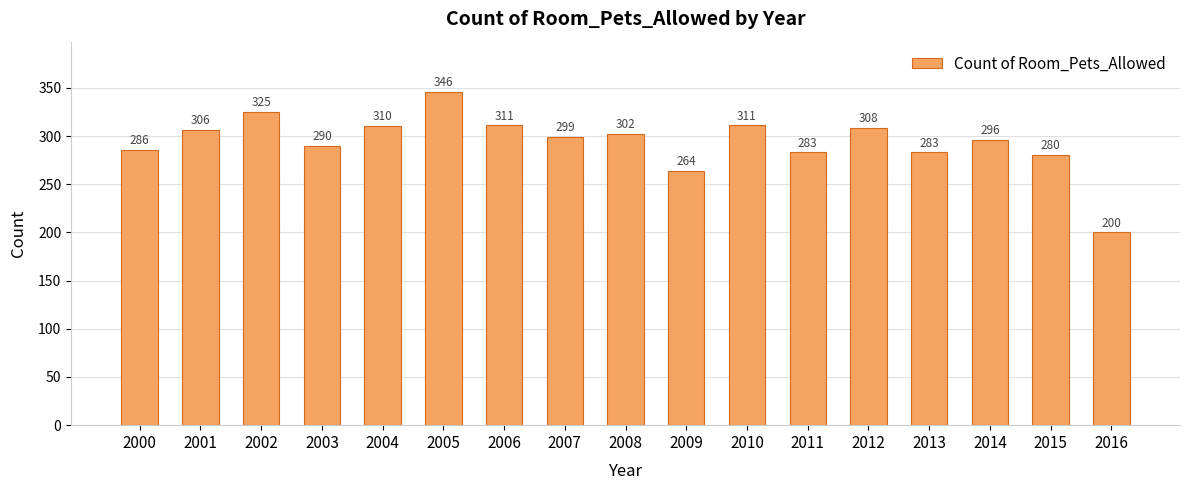

The chart shows a value of 522 at 2001. True or false?

False